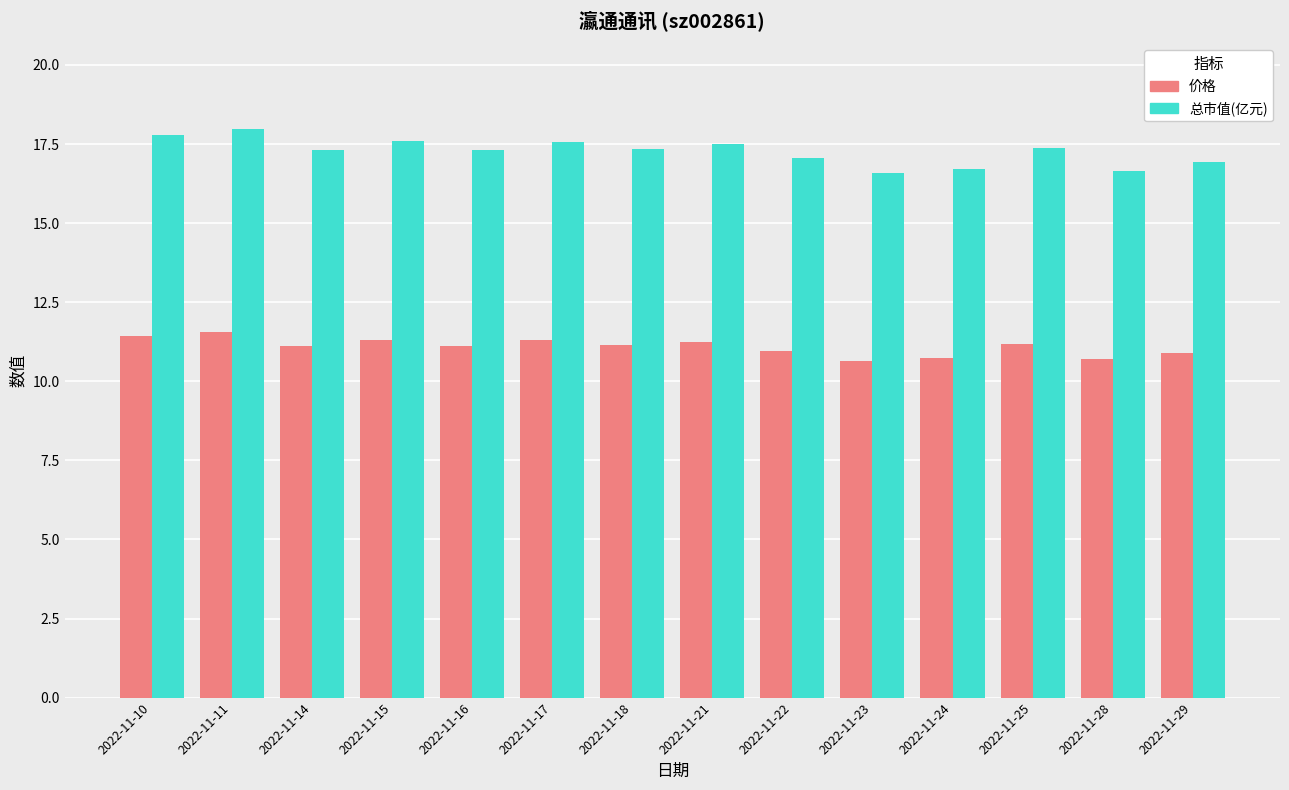

Does the chart contain stacked bars?

No